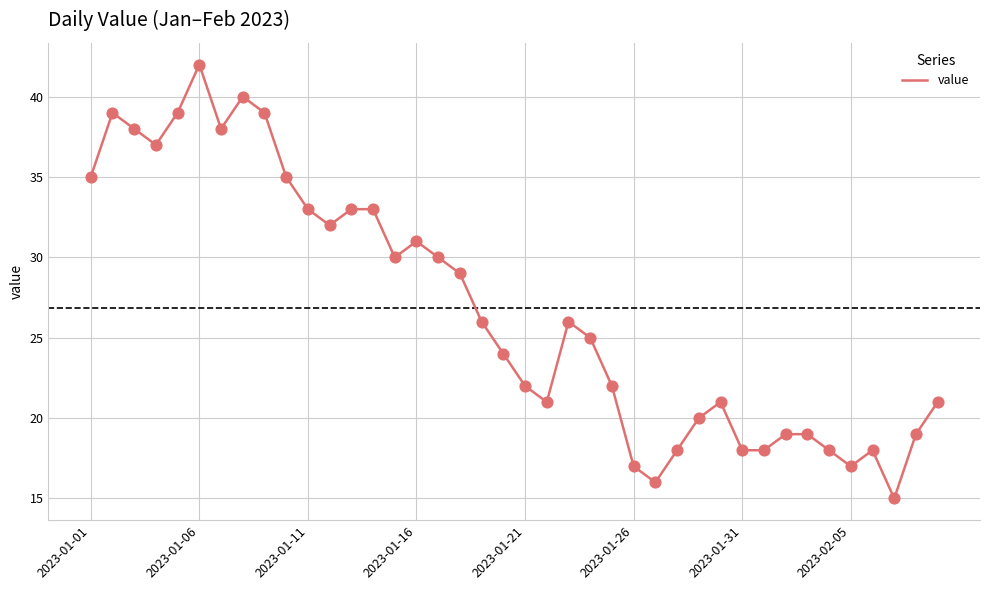

What is the difference between the maximum and minimum values?

27